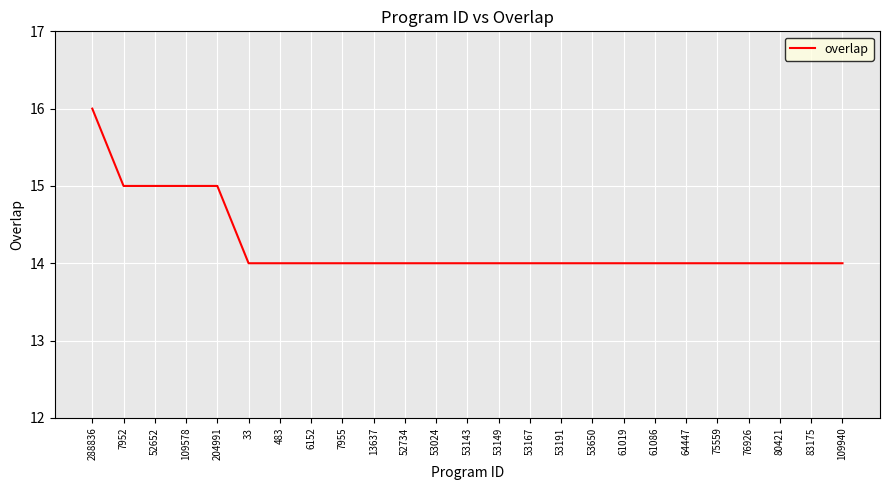

How many values are between 14 and 15?

24